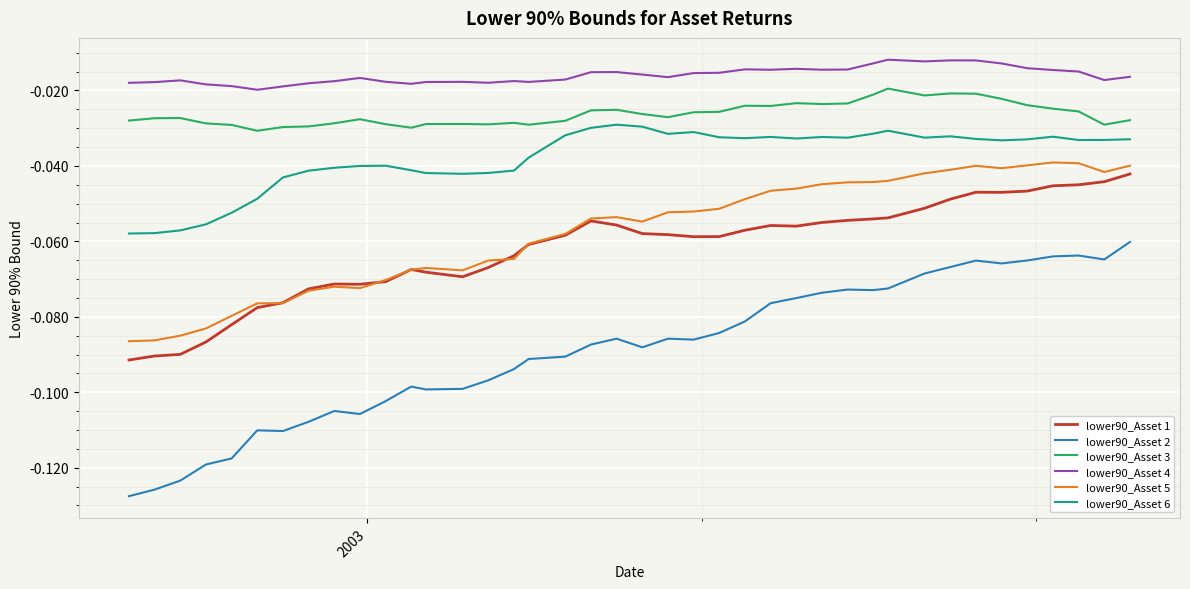

Which series has the largest range (max minus min)?

lower90_Asset 2